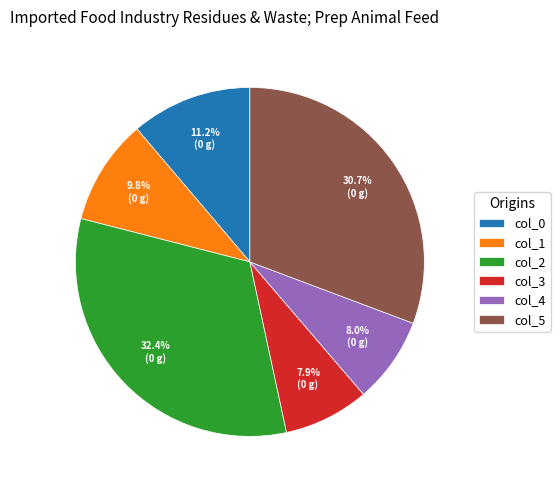

Is it true that col_3 is 1% of the pie?

False